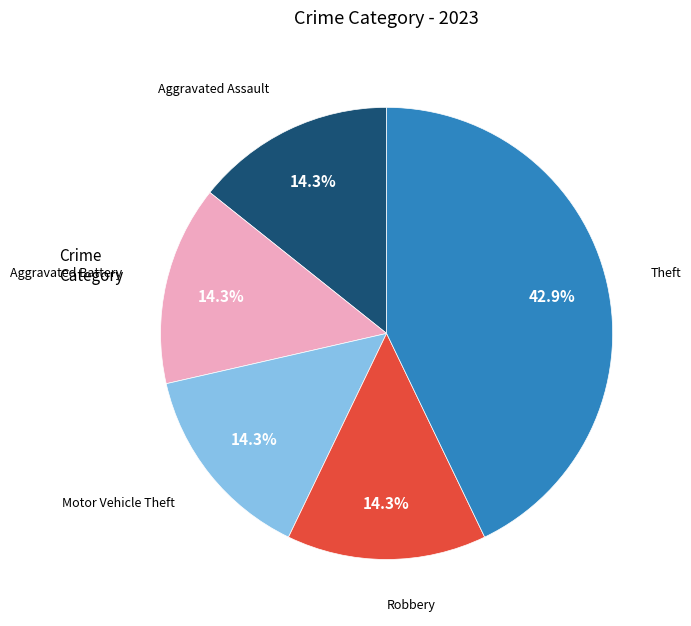

Does any single category account for the majority?

No